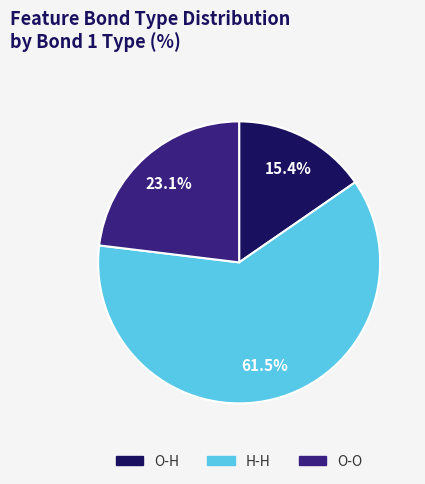

To the nearest percent, what is the difference between the O-O and H-H slice percentages?

38%